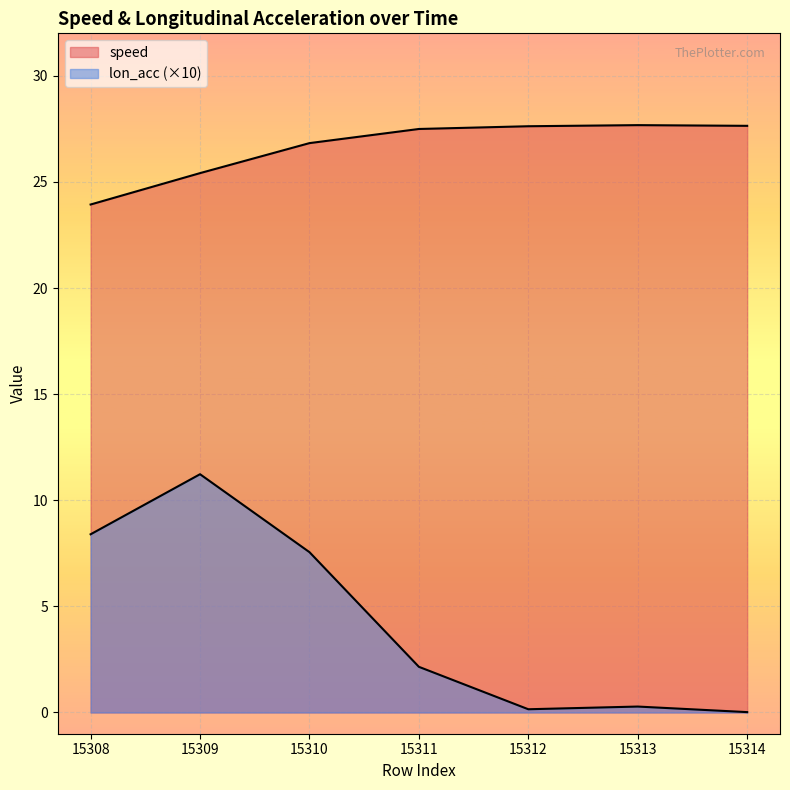

At how many categories does at least one series exceed 18?

7